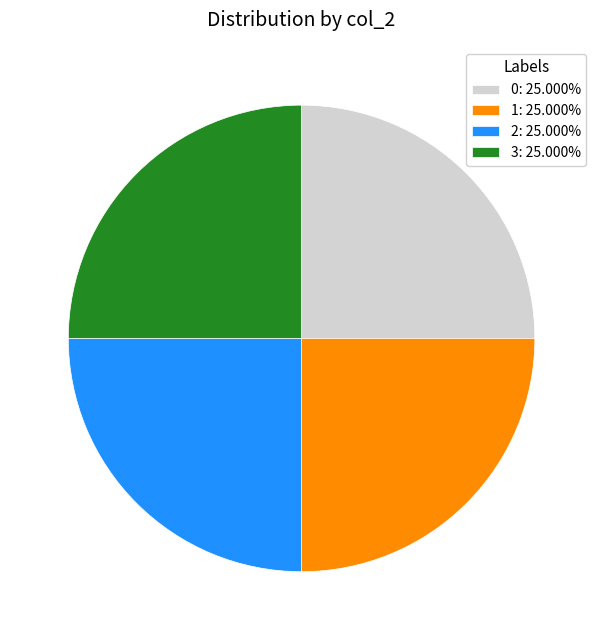

What is the ratio of the value at 1: 25.000% to the value at 2: 25.000%?

1.0